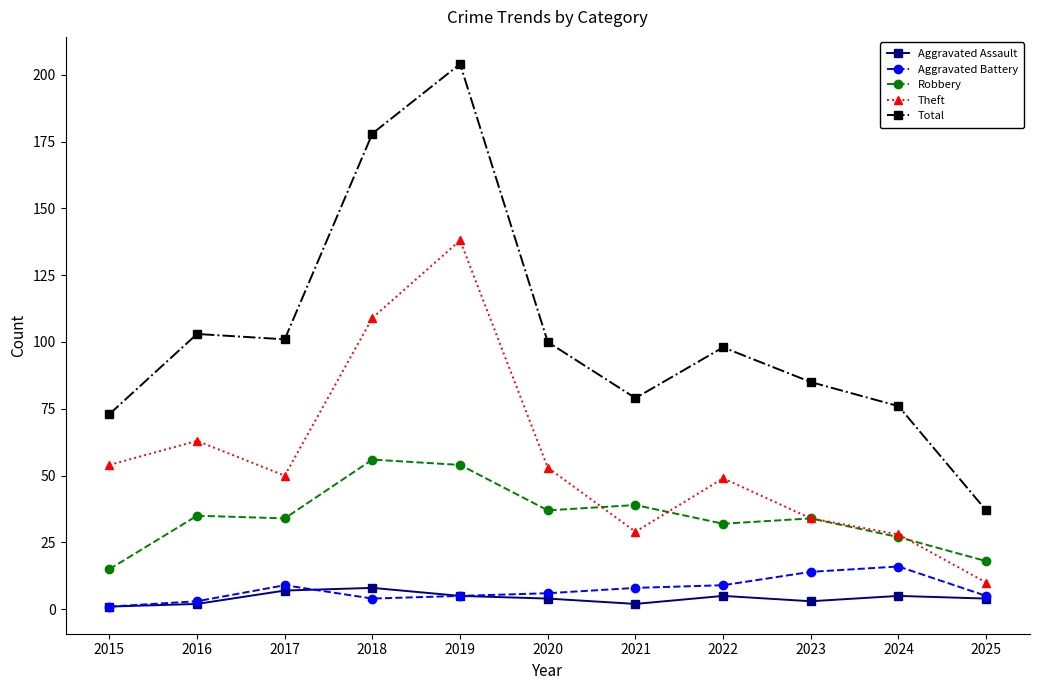

Does the chart display data point markers on the line(s)?

Yes